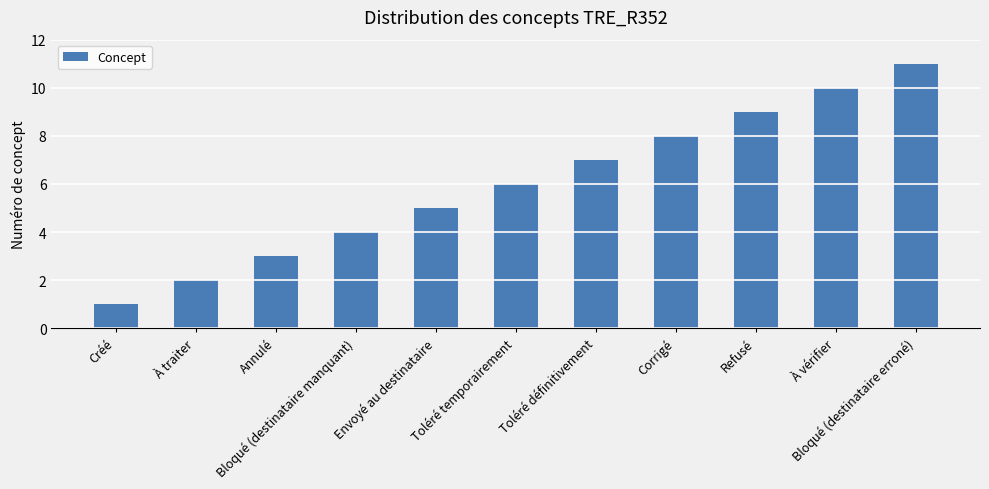

Which label corresponds to the smallest value in the chart?

Créé